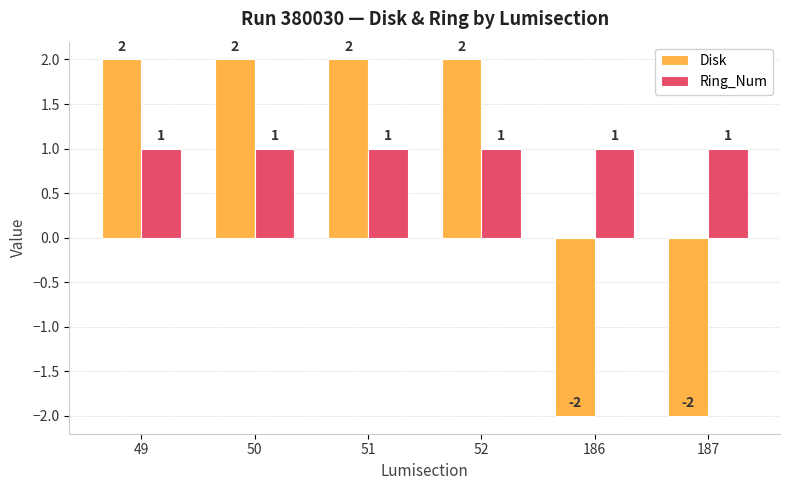

Rank the series by their maximum value, from highest to lowest.

Disk, Ring_Num